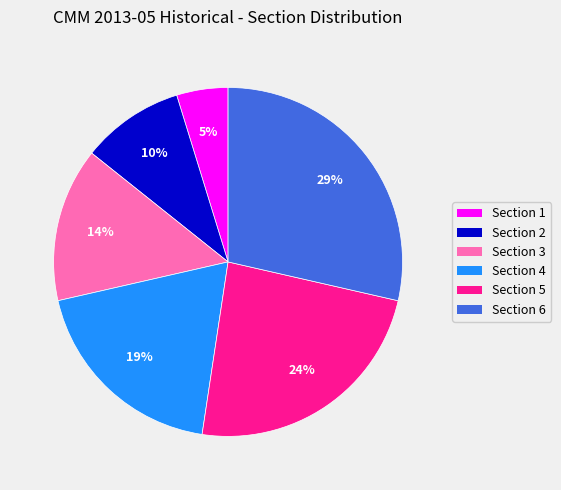

Approximately how many times larger is the value at Section 3 compared to Section 6?

0.5